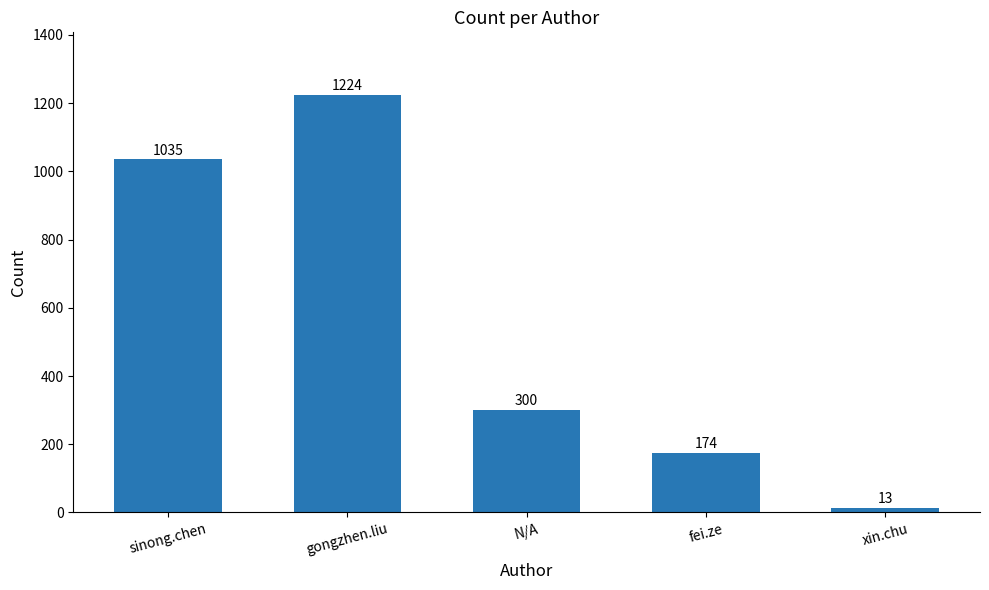

What is the value of the 3rd bar from the left?

300